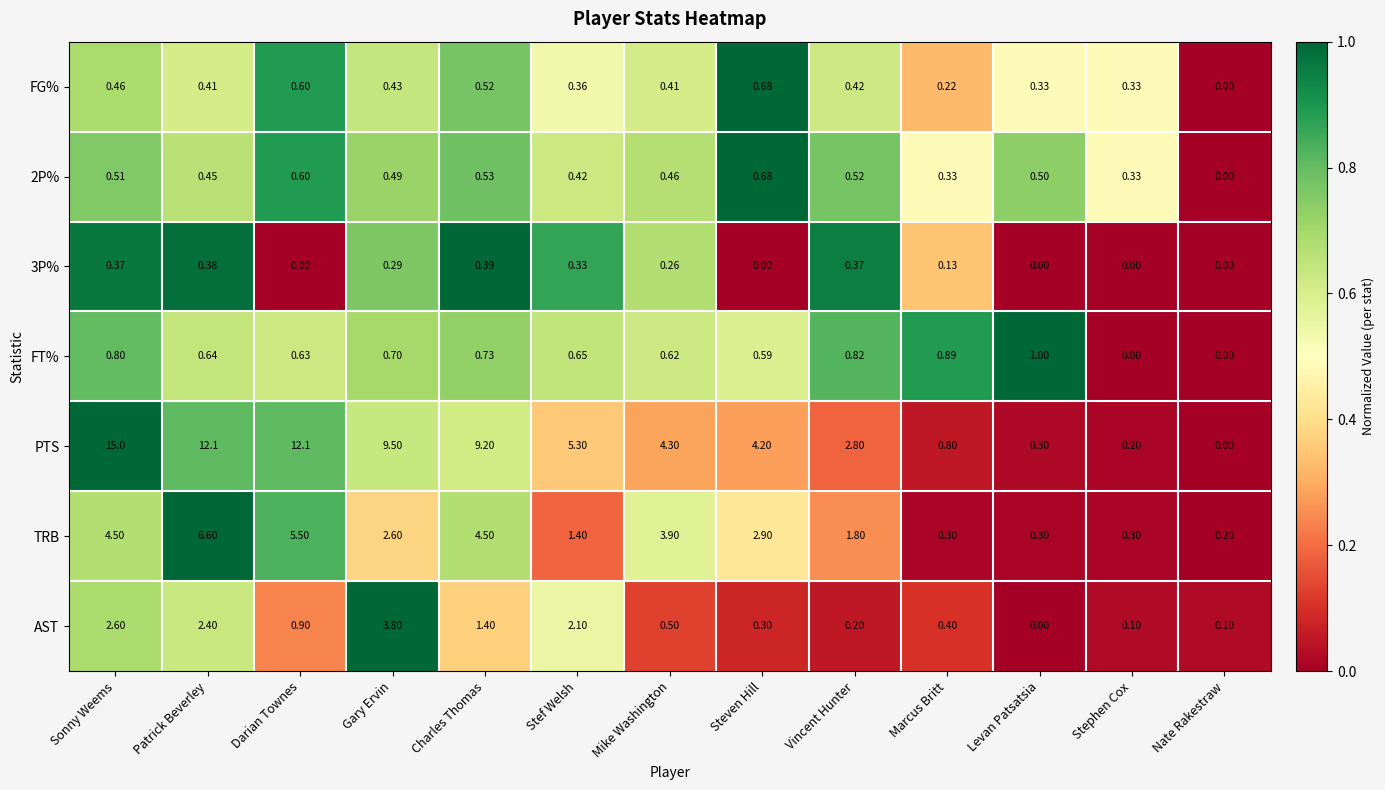

Which series has the widest spread of values?

PTS